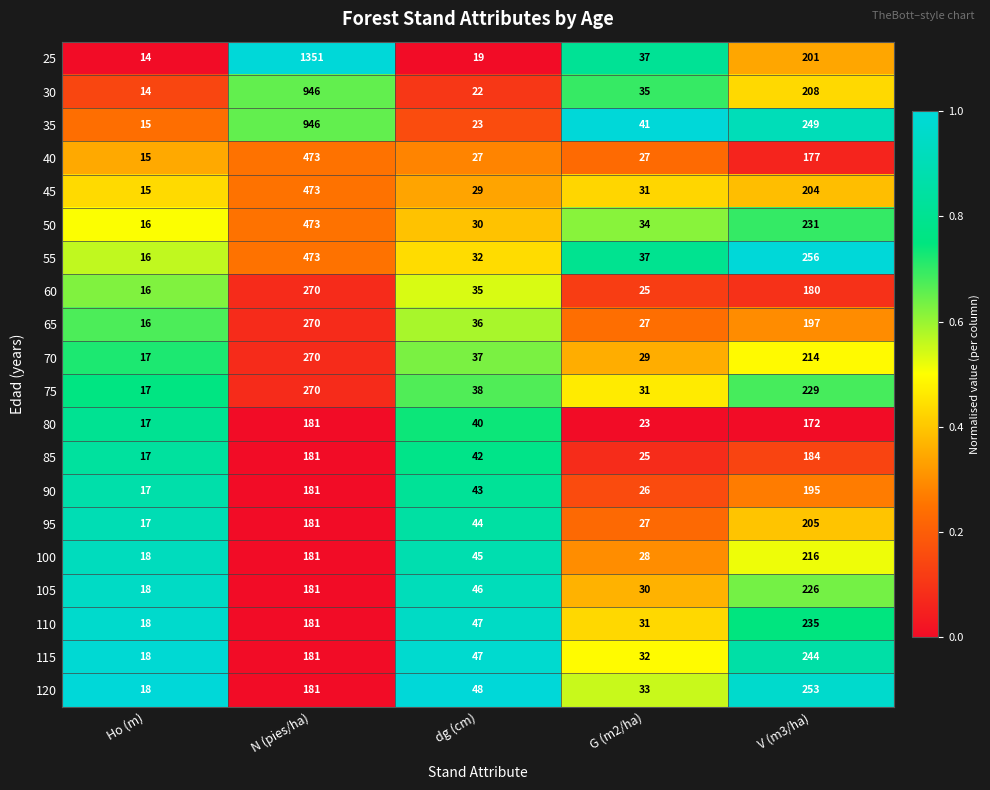

At which label does 35 reach its peak?

N (pies/ha)